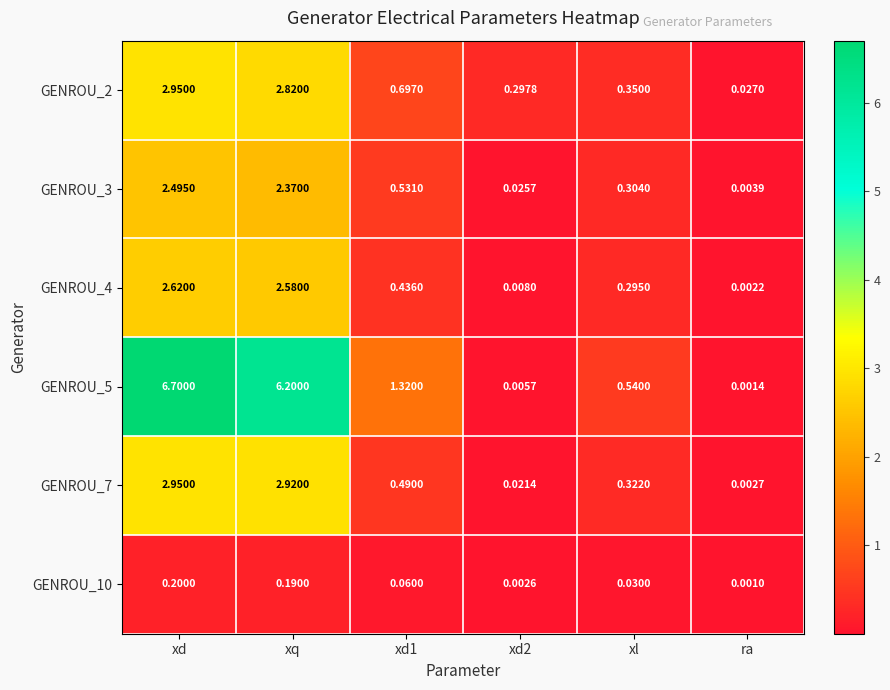

At which label does GENROU_3 reach its minimum?

ra